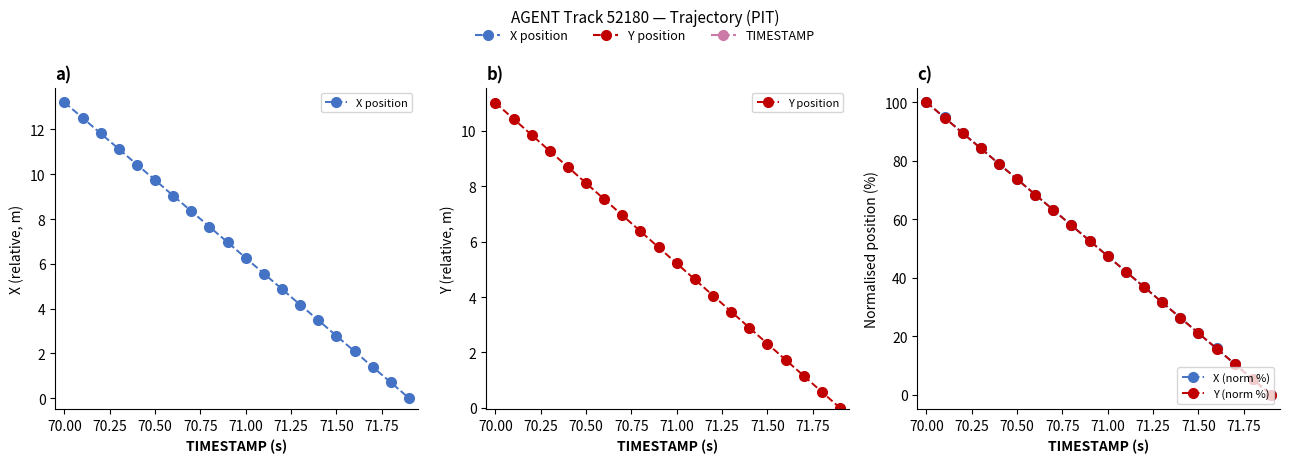

True or false: Y (norm %) has more than 2 points higher than both neighbors.

False